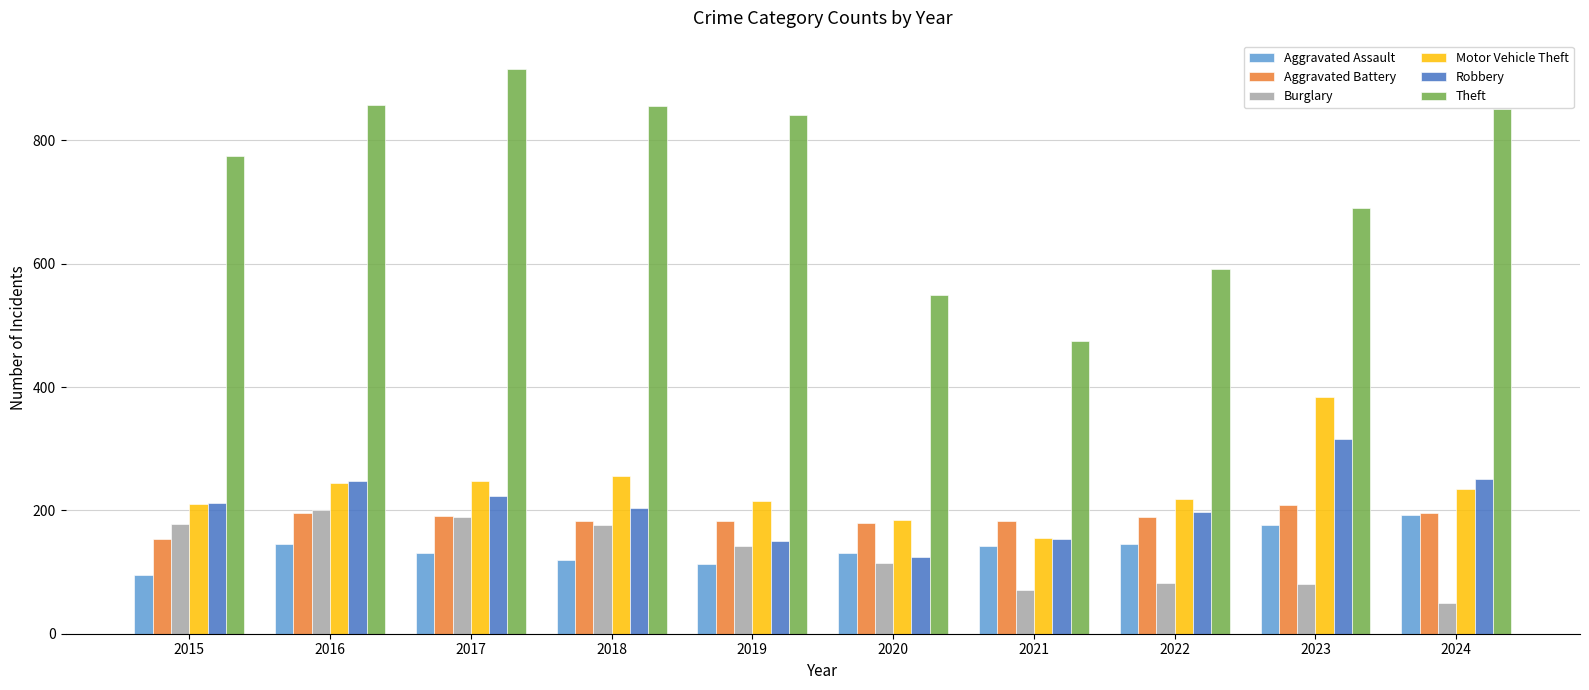

What is the greatest value displayed?

916